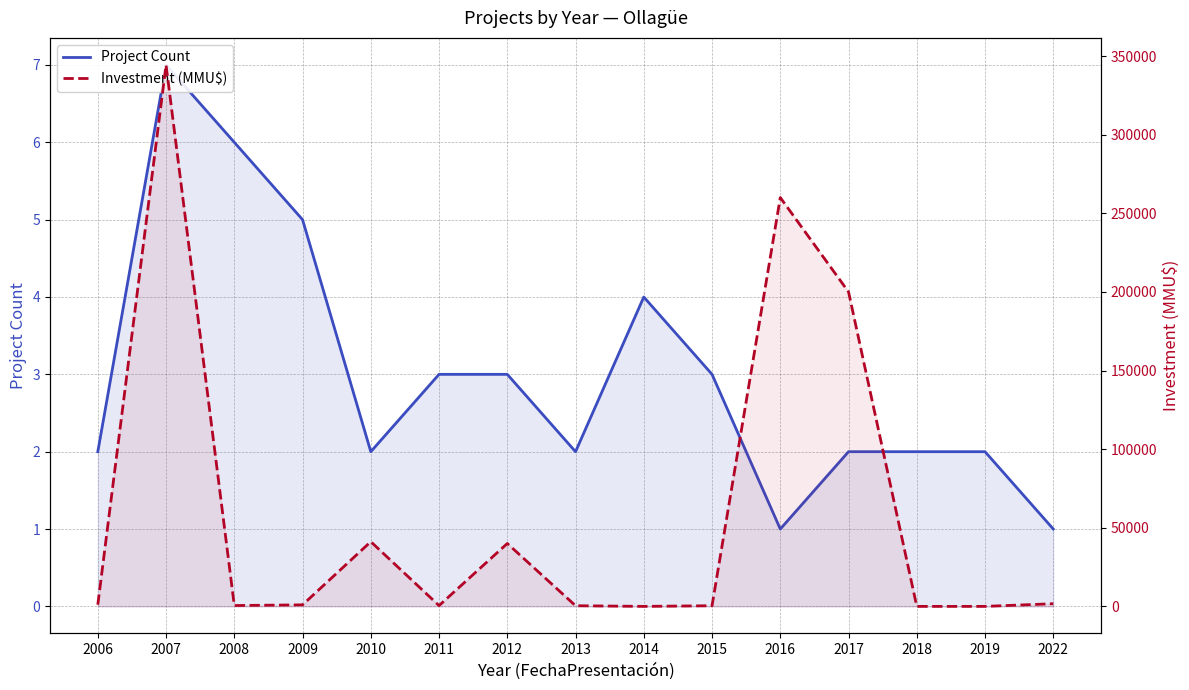

What is the spread (max minus min) of values at 2016?

259999